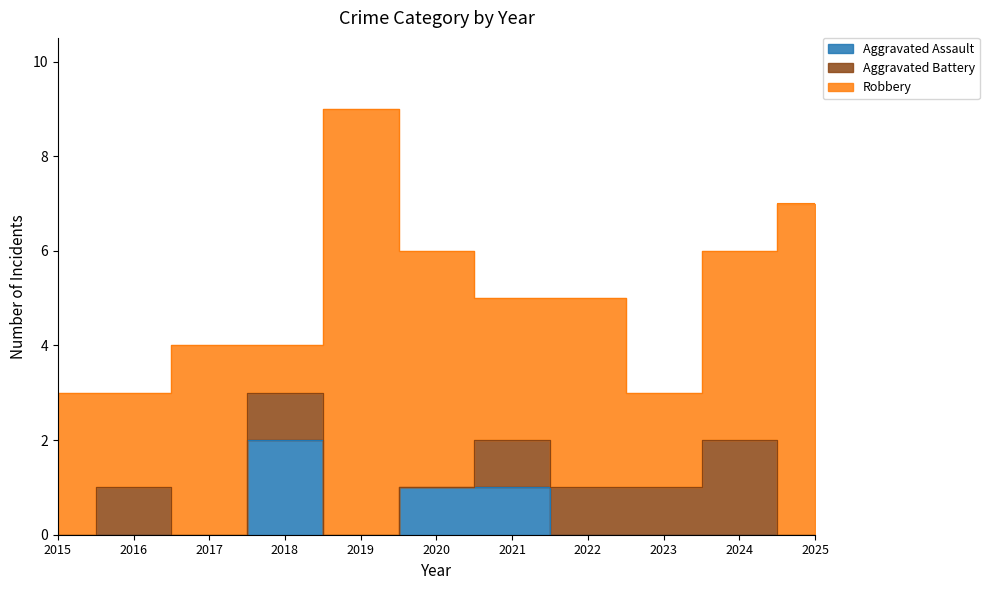

At which category does Aggravated Assault reach its first local peak?

2018